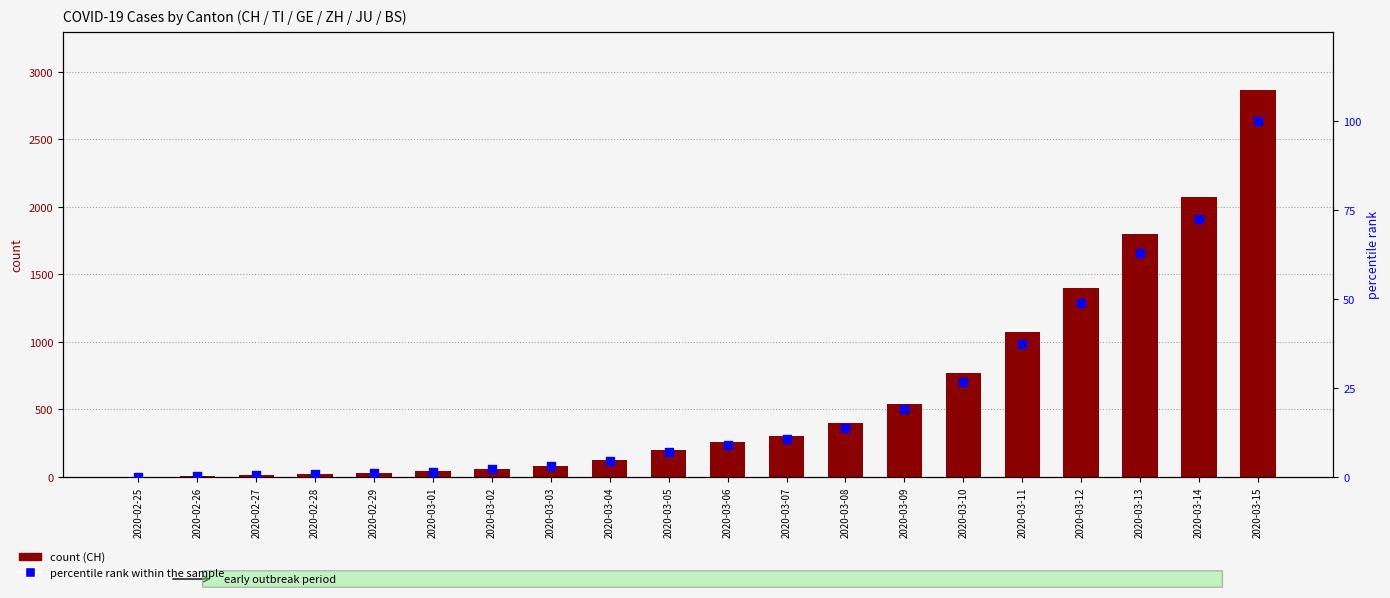

At how many categories does at least one series exceed 2421?

1